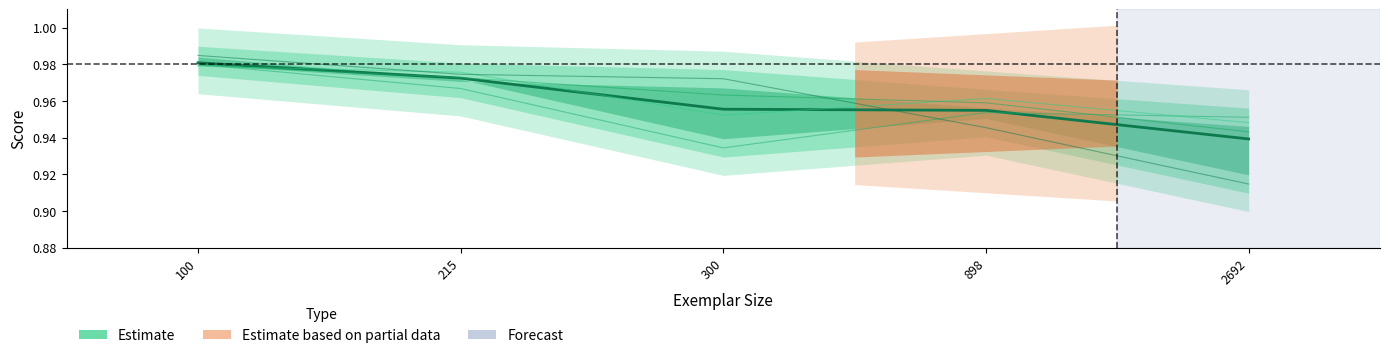

Which label corresponds to the largest value in the chart?

100